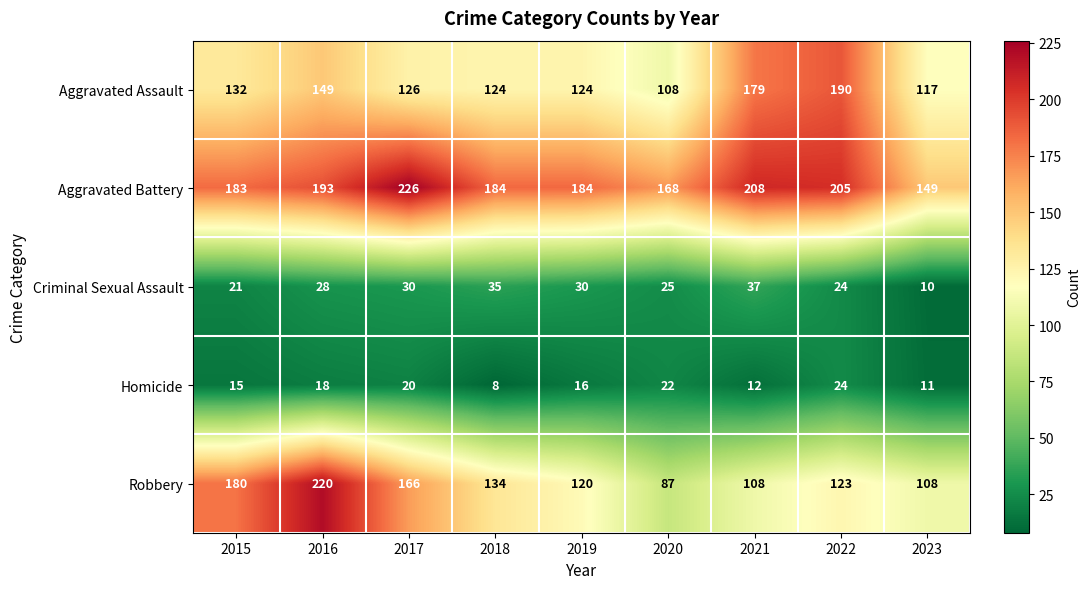

Is it true that Robbery equals 145 at 2016?

False